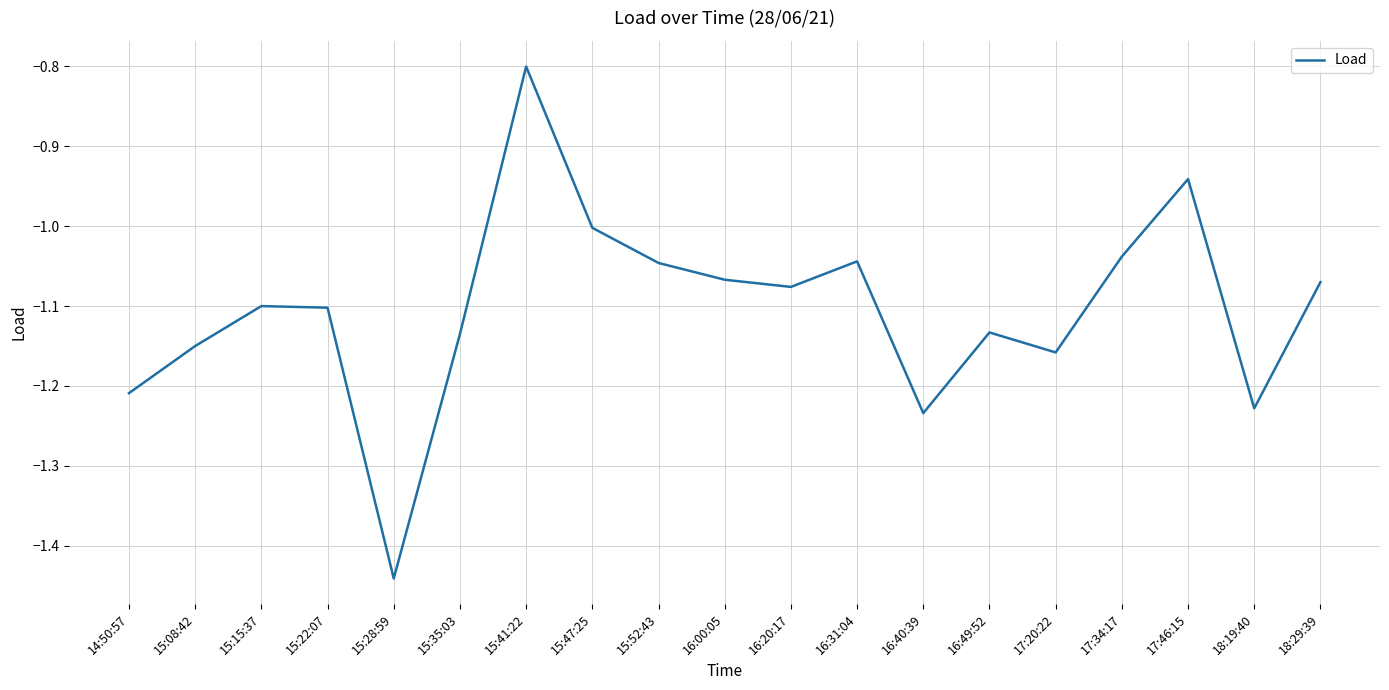

At which label does the data first exceed -1?

15:41:22